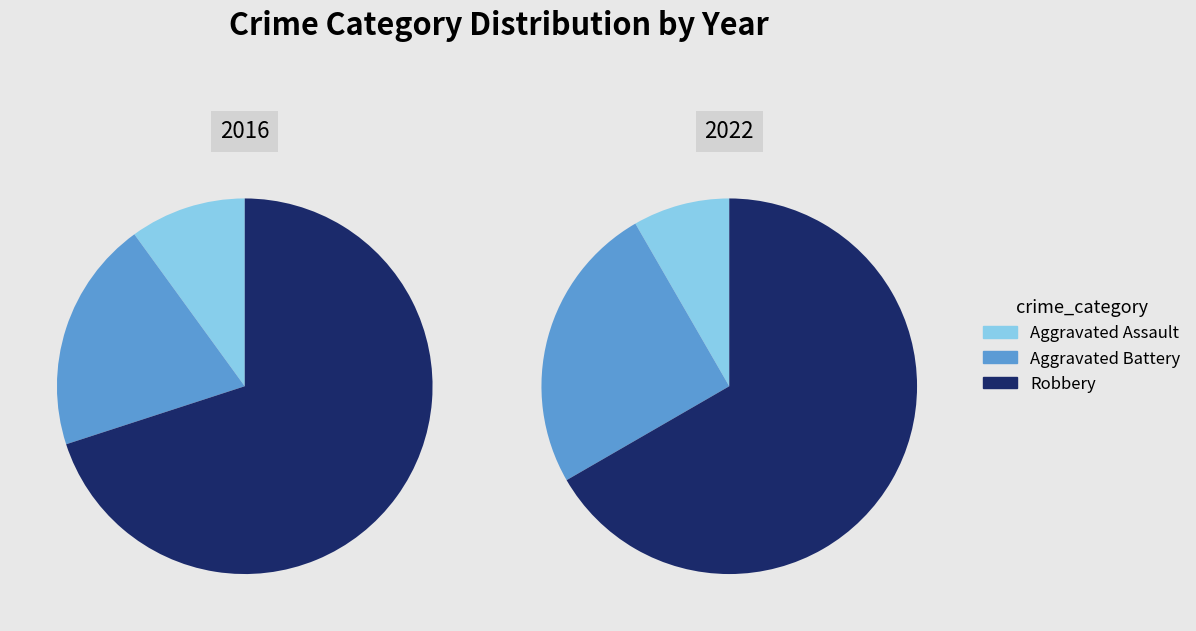

How many segments does this pie chart have?

3